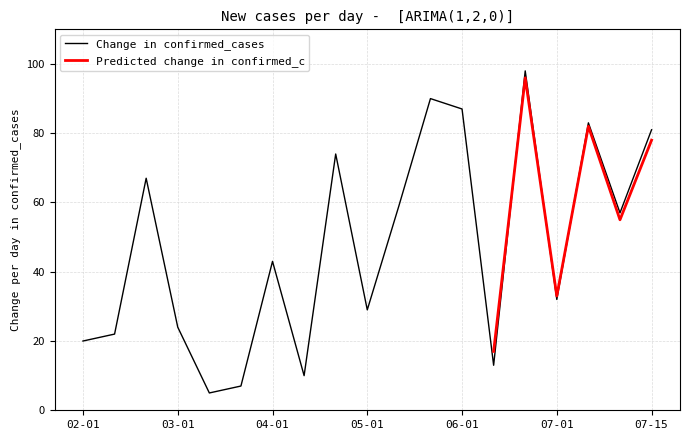

Reading right to left, list all the values displayed in this chart.

81	57	83	32	98	13	87	90	59	29	74	10	43	7	5	24	67	22	20